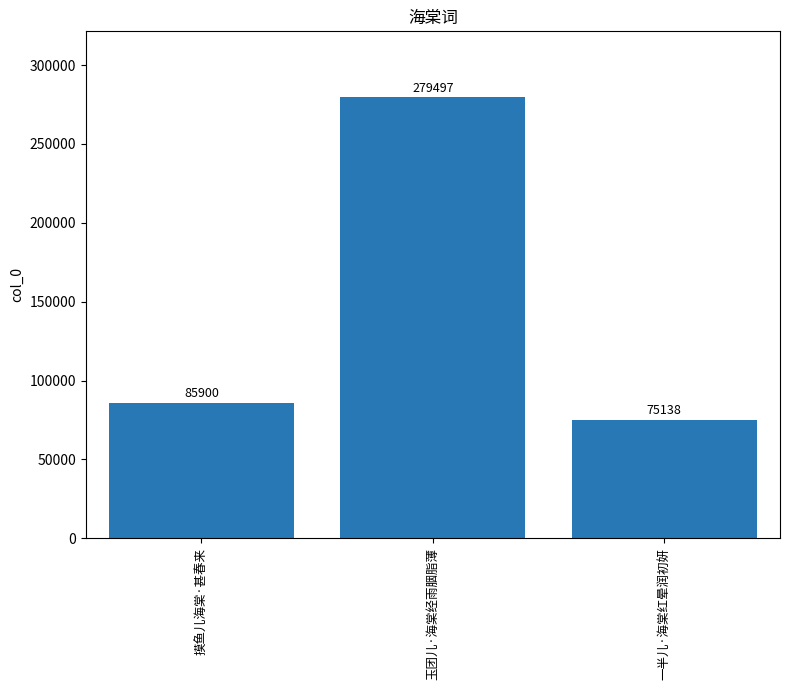

List the labels in order of value, smallest first.

一半儿·海棠红晕润初妍, 摸鱼儿海棠·甚春来, 玉团儿·海棠经雨胭脂薄